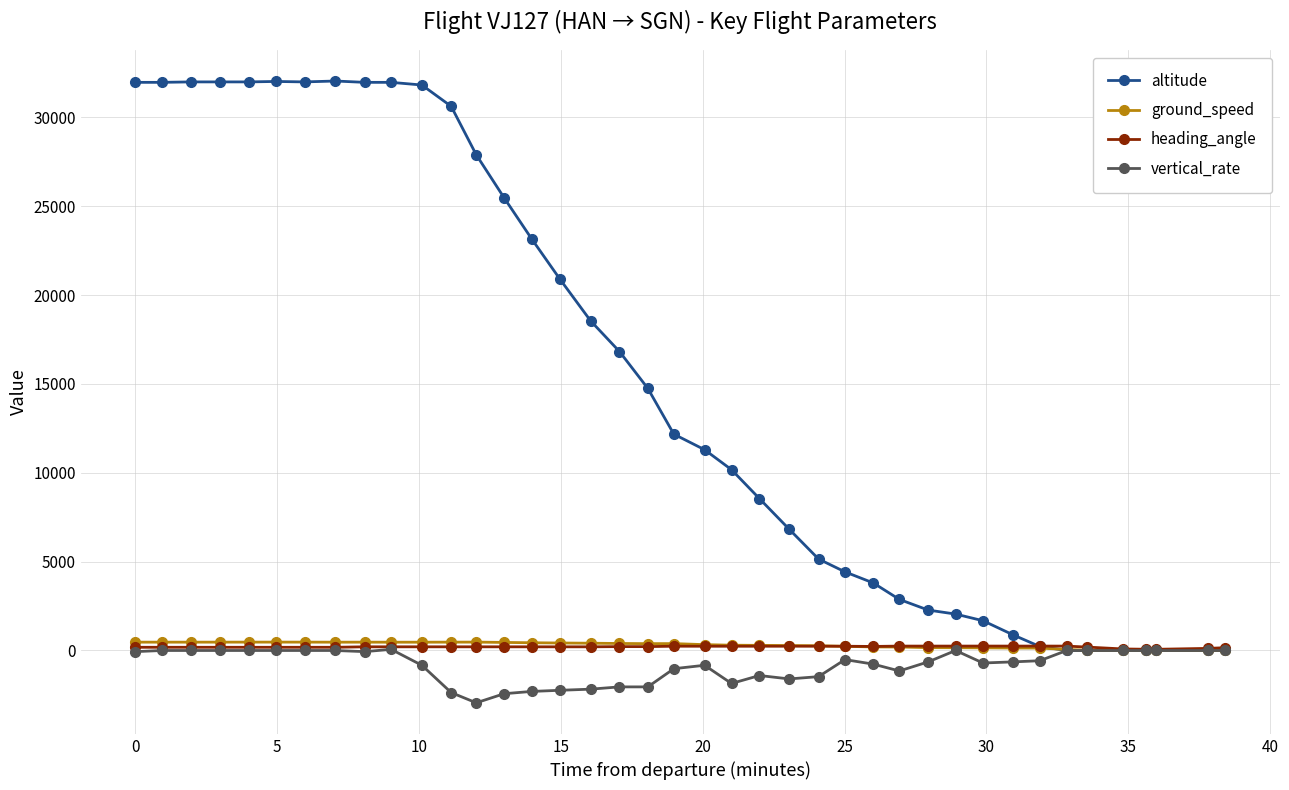

Which series has the largest total across all categories?

altitude